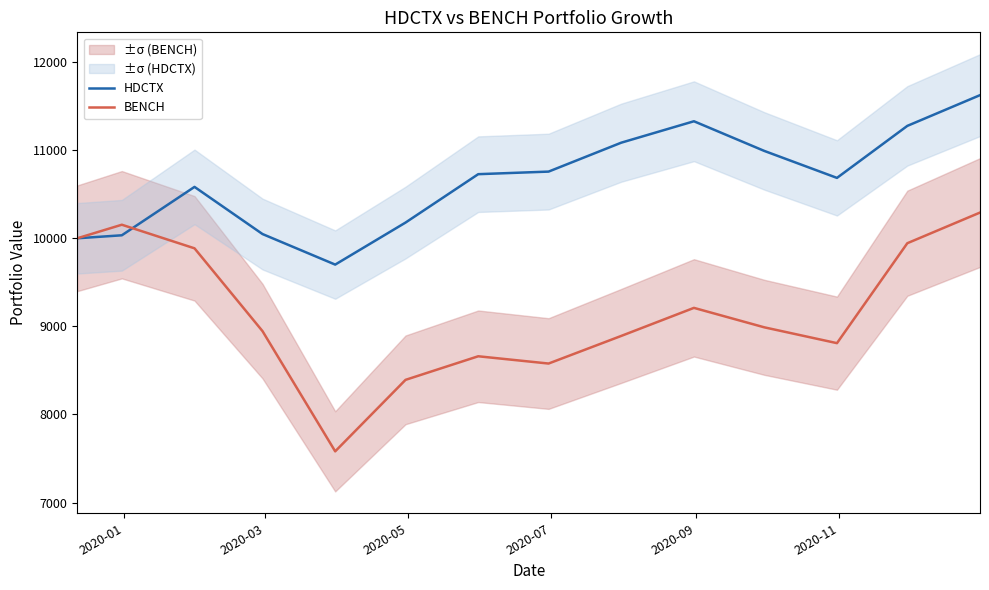

Does the chart display data point markers on the line(s)?

No